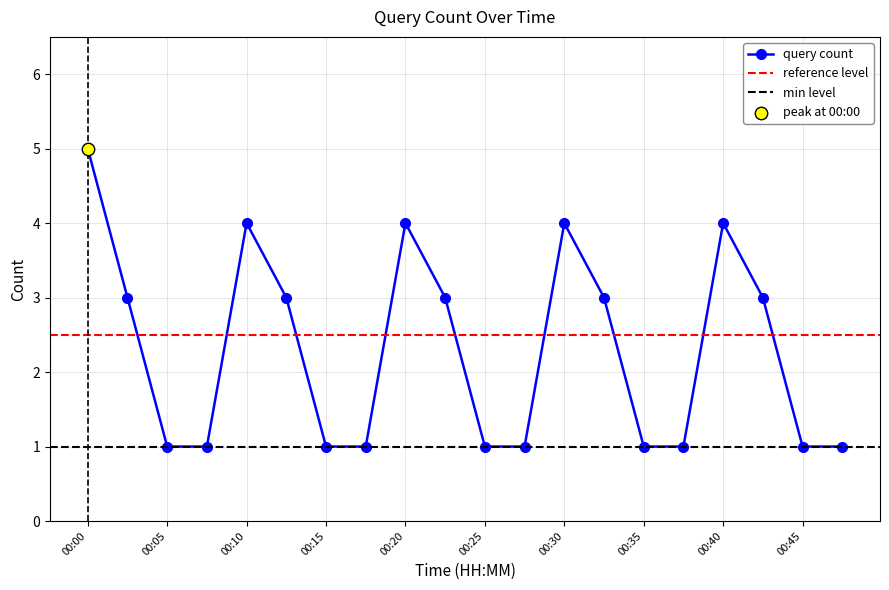

Between 00:49 and 00:19, which is larger?

00:49